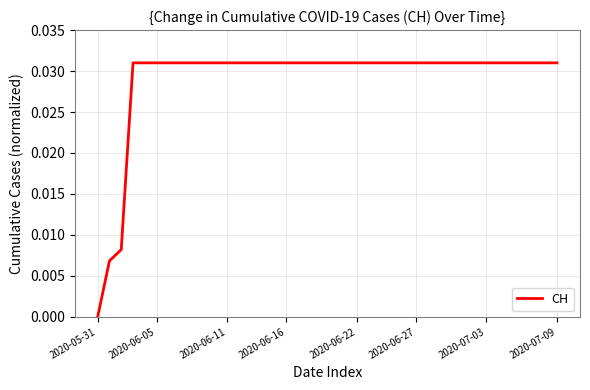

Which label corresponds to the smallest value in the chart?

2020-05-31